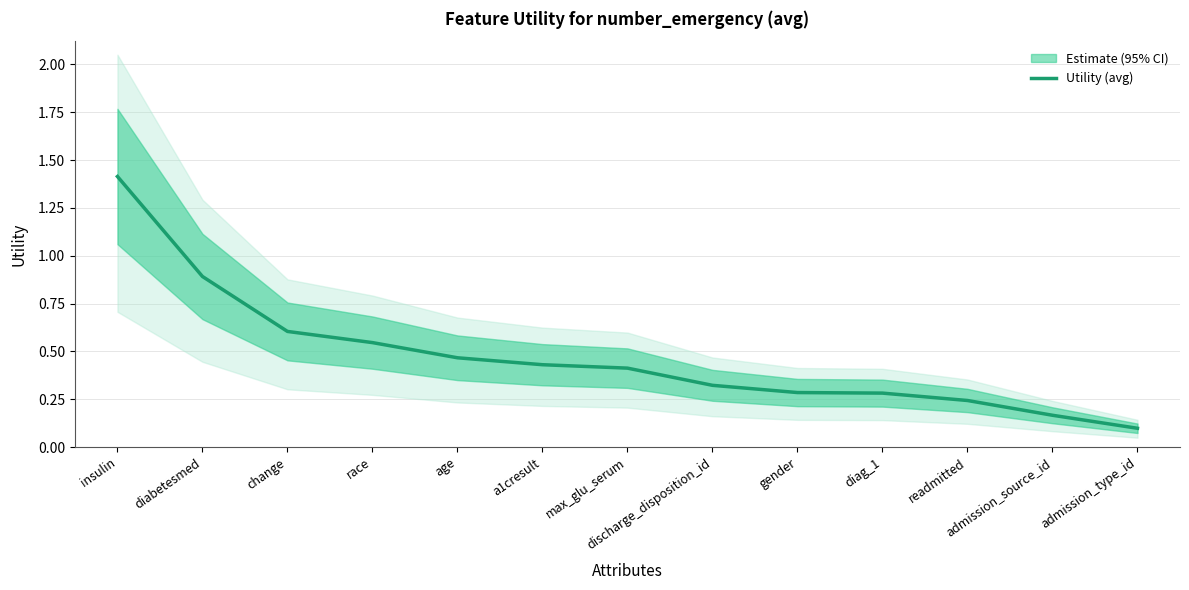

At which category does the chart reach its peak across all series?

insulin